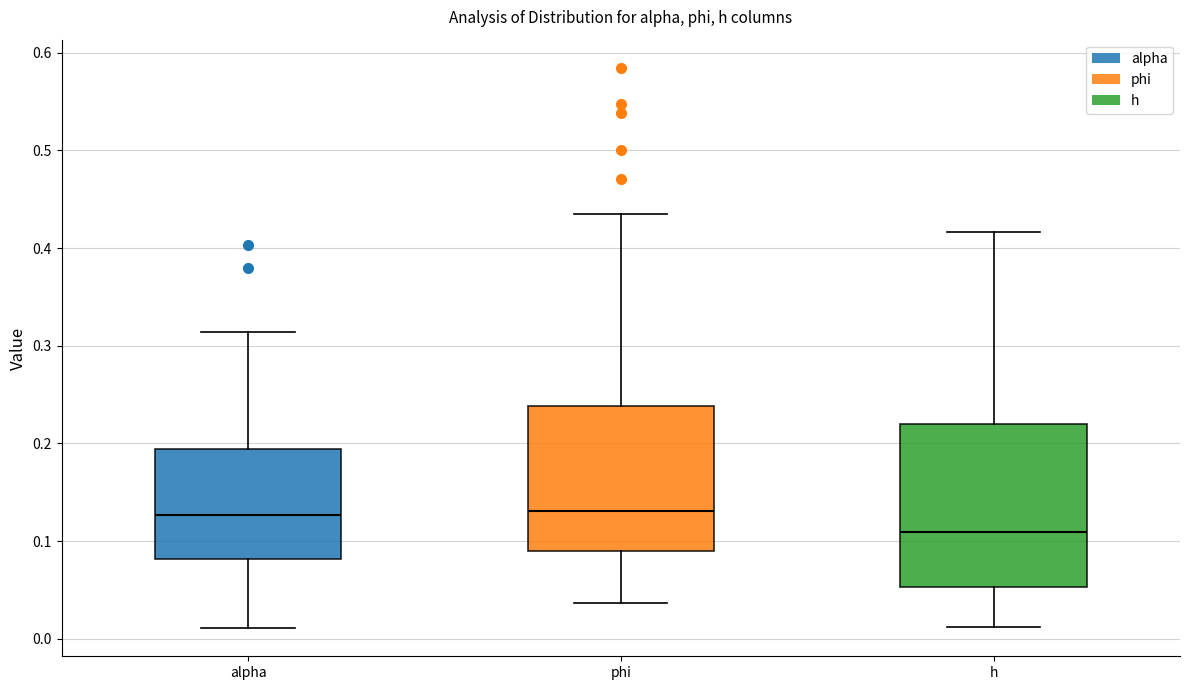

Reading left to right, transcribe this box plot: for each box, give where its median line is, the range the box spans, and where its two whiskers end, as read against the y-axis. The values are not printed on the chart, so give them approximately, as read against the axis.

alpha: median 0.13, box 0.08 to 0.19, whiskers 0.01 to 0.31
phi: median 0.13, box 0.09 to 0.24, whiskers 0.04 to 0.44
h: median 0.11, box 0.05 to 0.22, whiskers 0.01 to 0.42